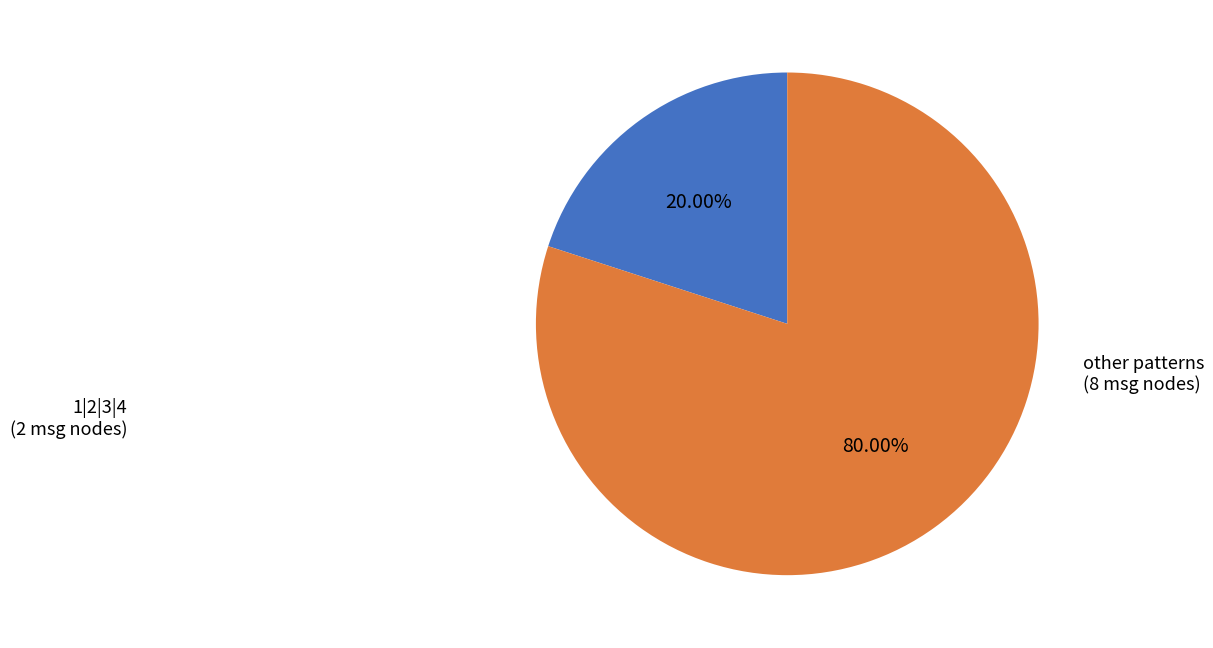

Is there any slice that represents more than half of the pie?

Yes